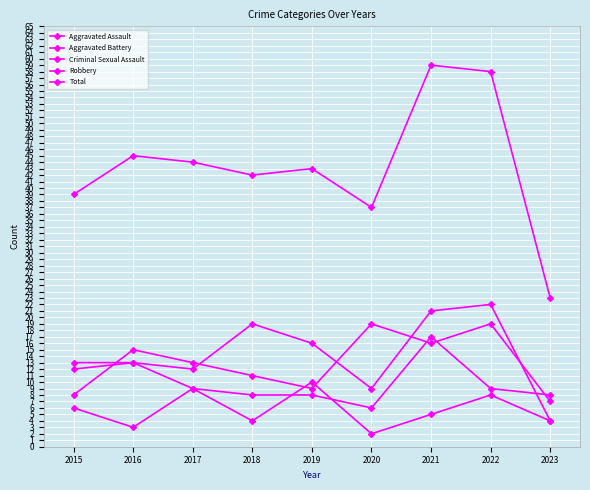

How many times do Aggravated Battery and Criminal Sexual Assault cross each other?

2